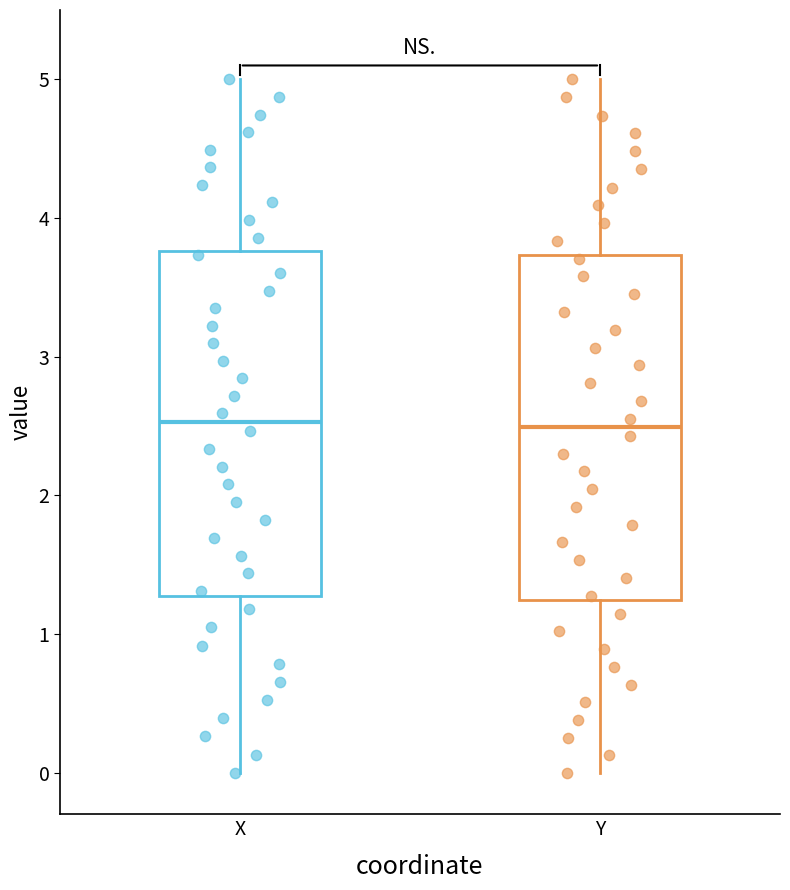

Where does the median line of the box for X sit on the y-axis? The values are not printed on the chart, so give them approximately, as read against the axis.

2.5